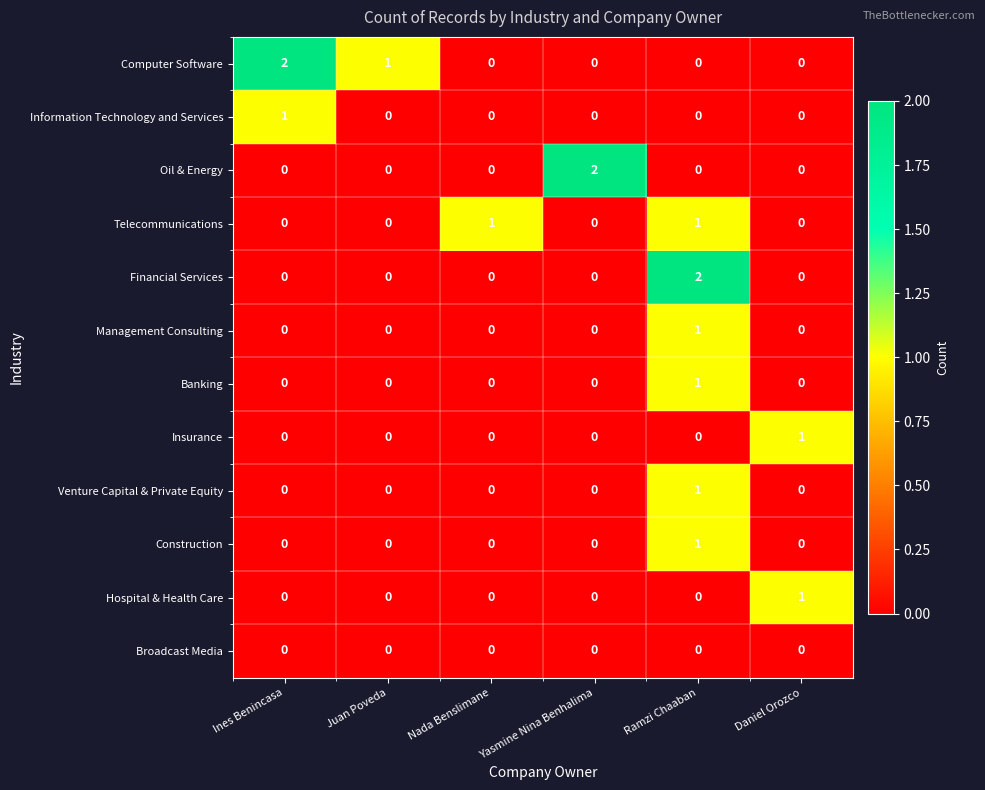

The value of Hospital & Health Care at Juan Poveda is 0. True or false?

True